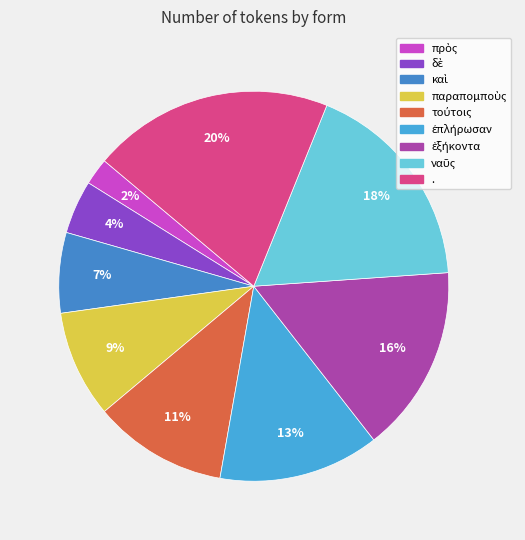

The καὶ slice represents 7% of the pie. True or false?

True